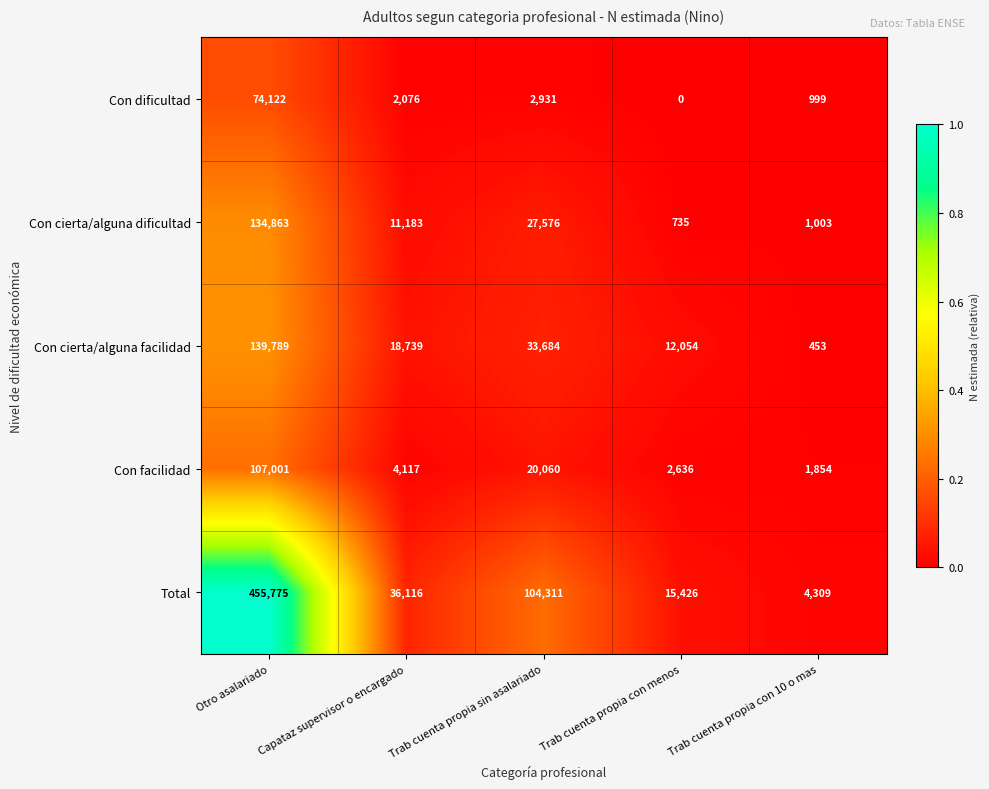

Which series has the widest spread of values?

Total